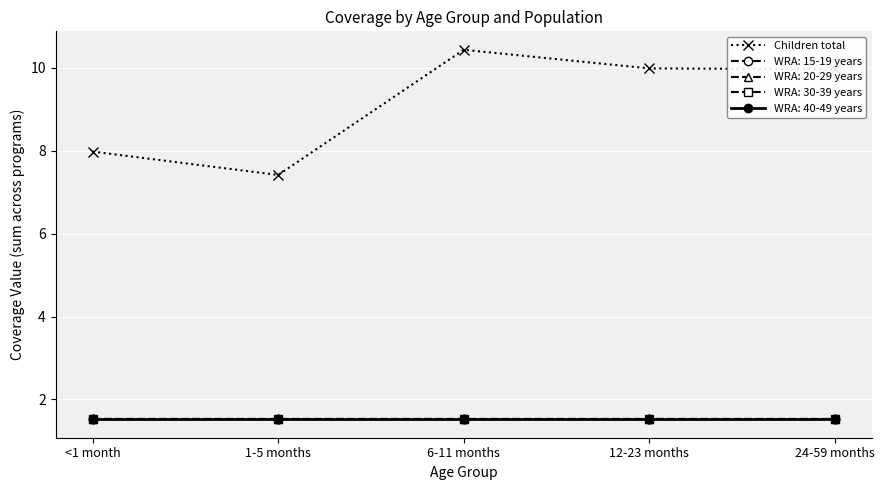

Is this an area chart (filled region under the line)?

No